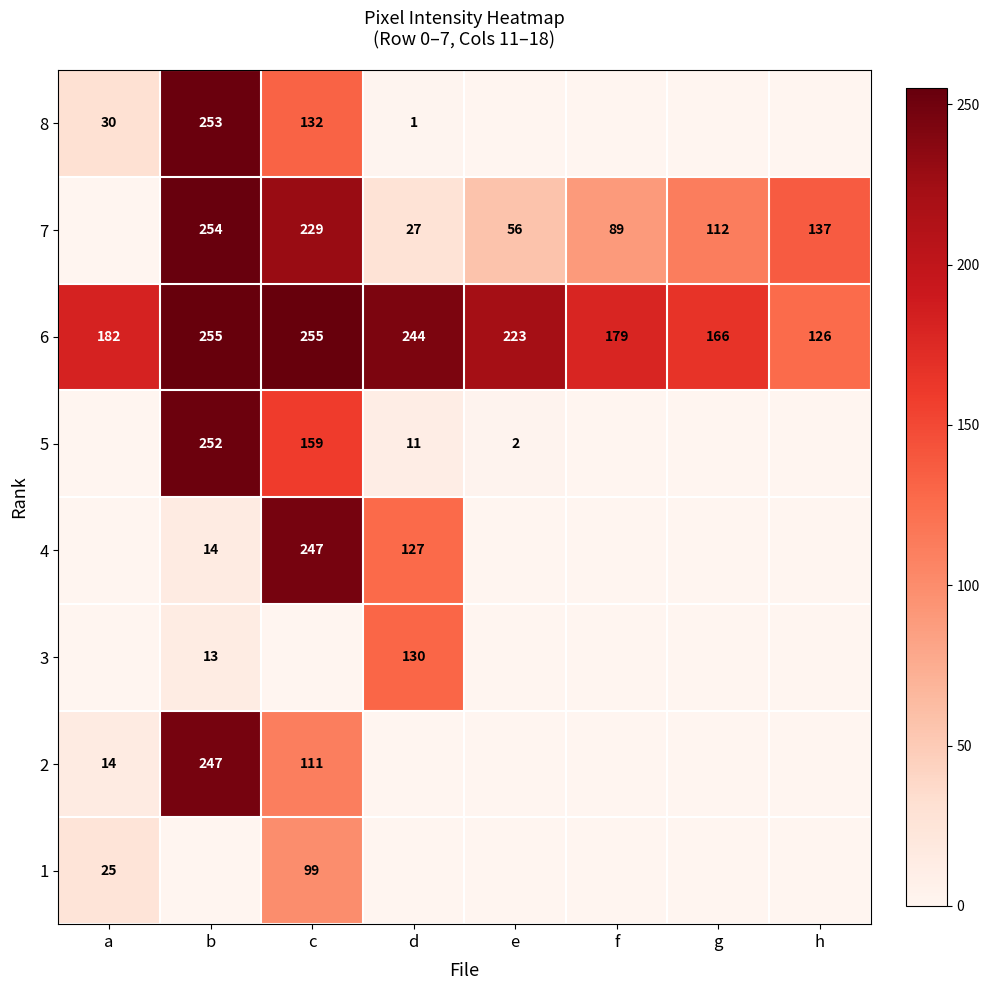

The value of 6 at a is 56. True or false?

False